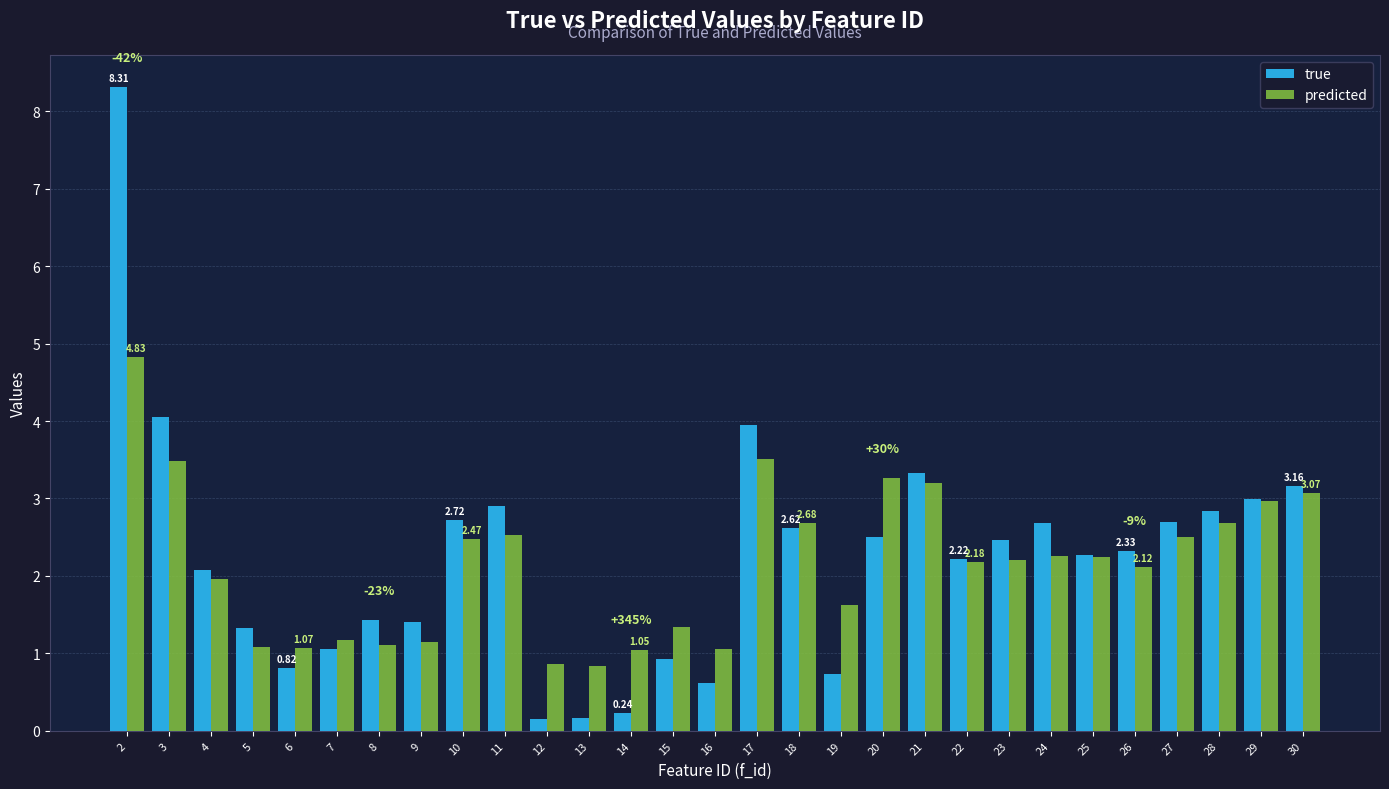

Which series has the widest spread of values?

true